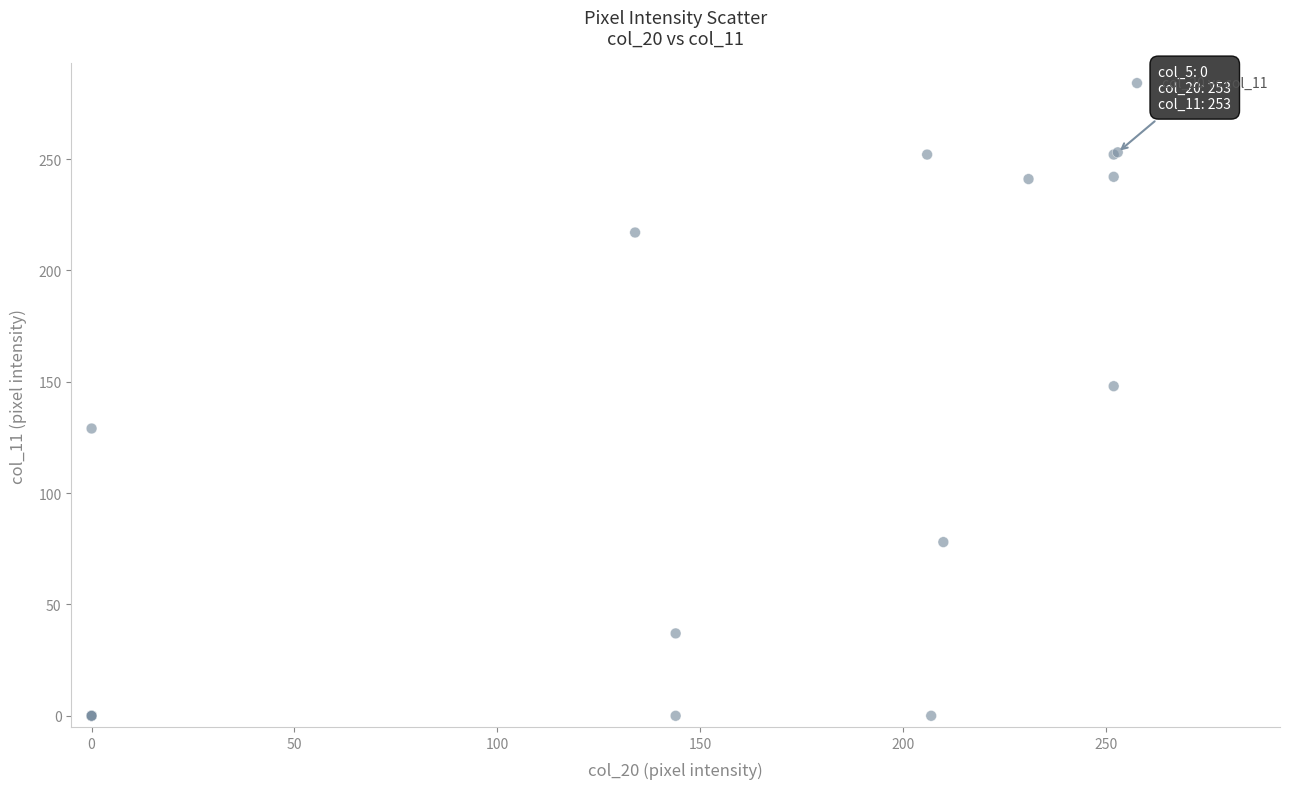

What Y value in the scatter plot is closest to 126?

129